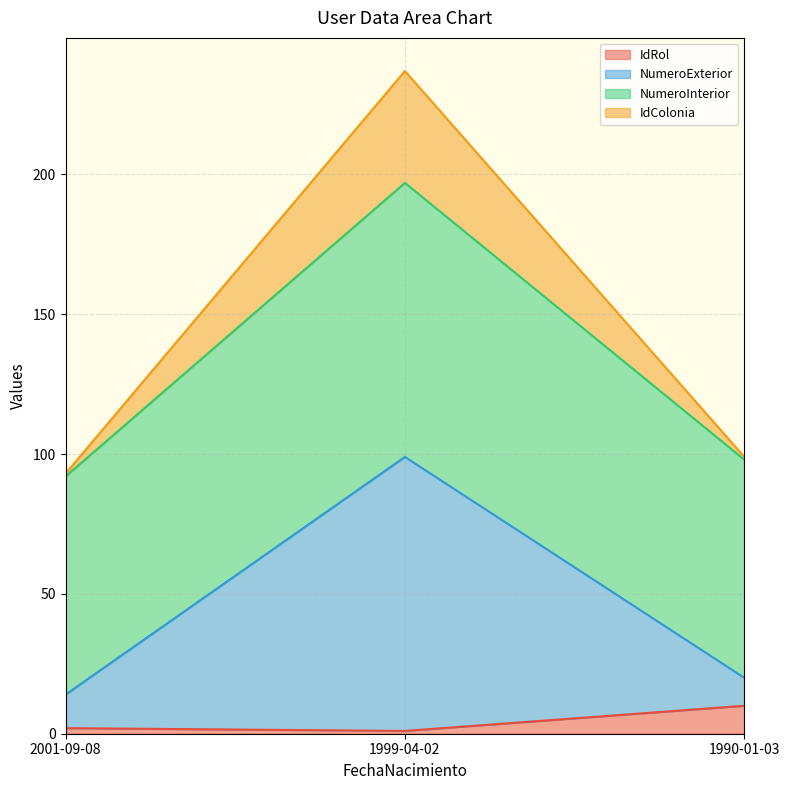

Reading right to left, what are the values for IdRol?

1990-01-03=10	1999-04-02=1	2001-09-08=2